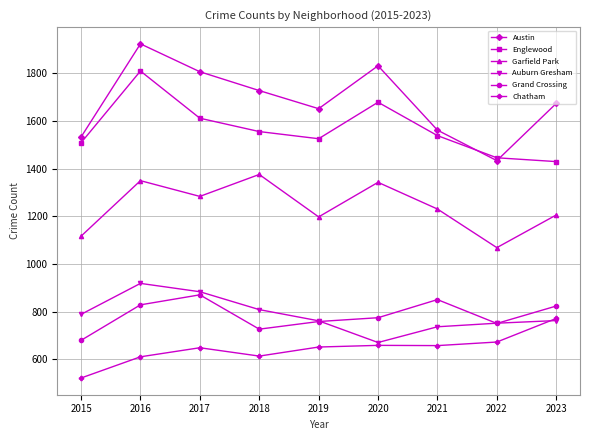

Count the number of categories in the chart.

9